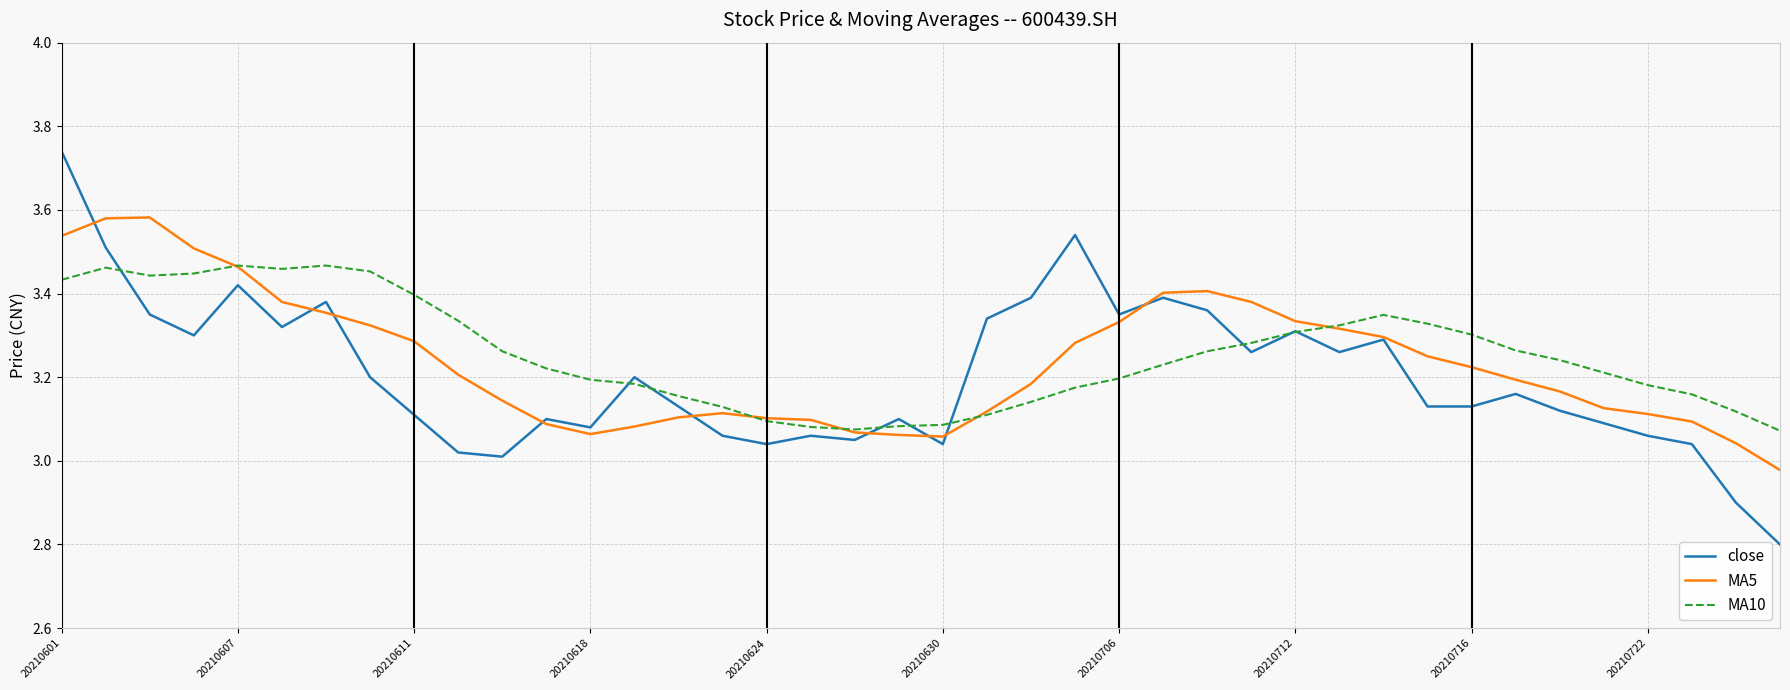

Which series has the widest spread of values?

close